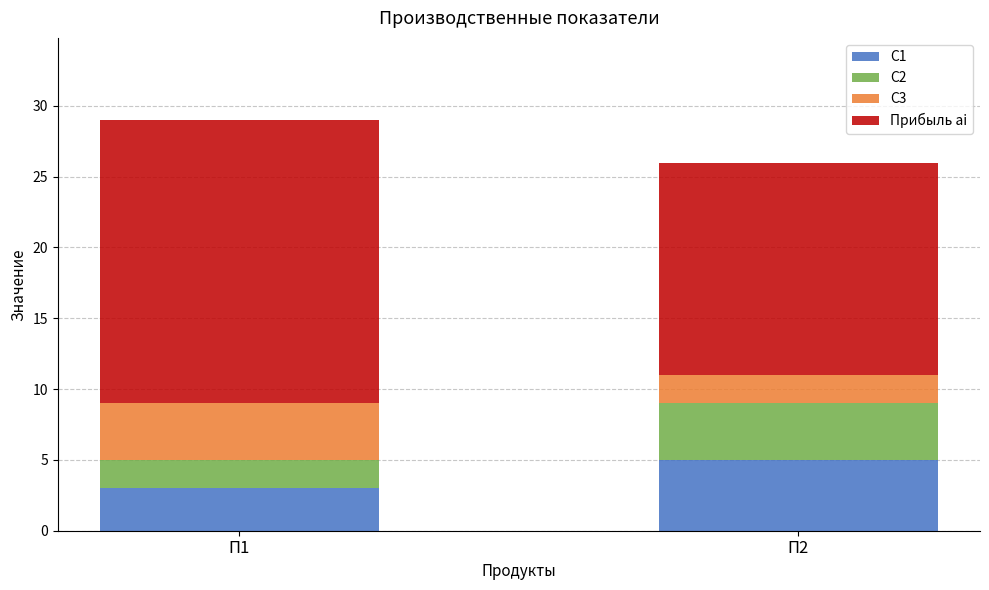

What is the total value across all series at П1?

29